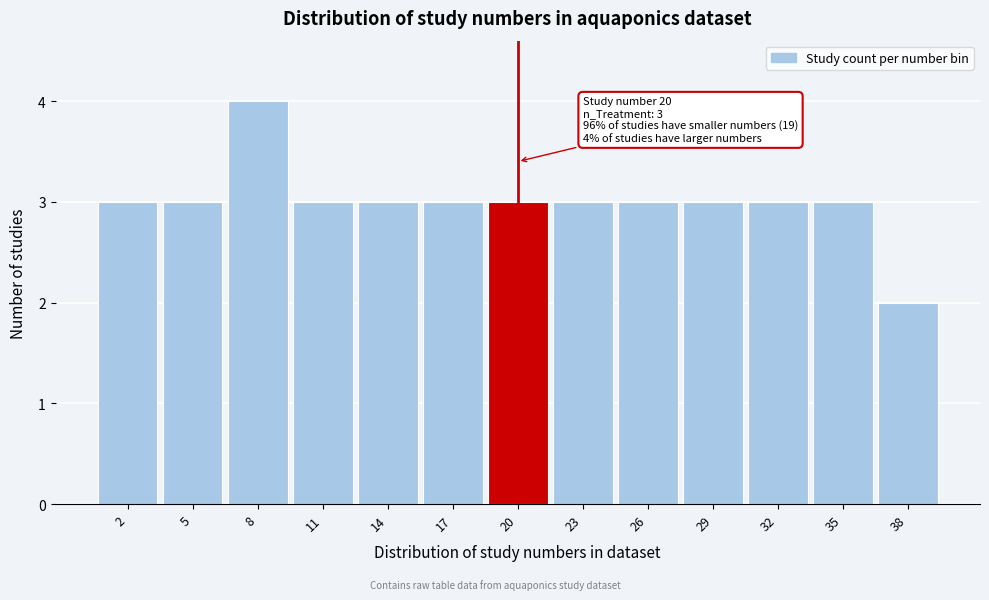

Which range on the x-axis has the tallest bar?

6.5 to 9.5